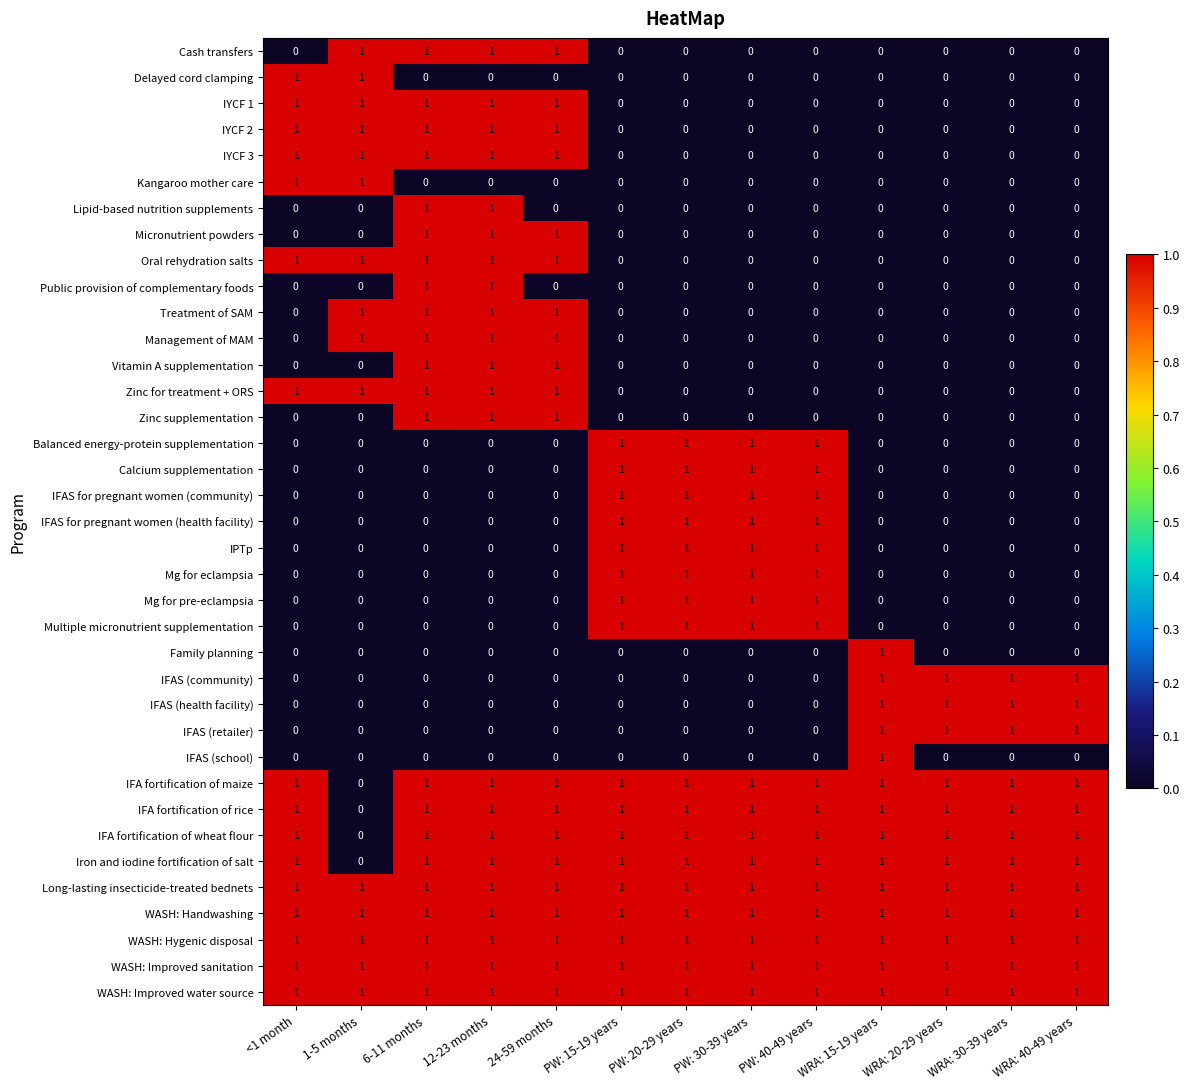

Count the Management of MAM values in the range 0 to 1.

13